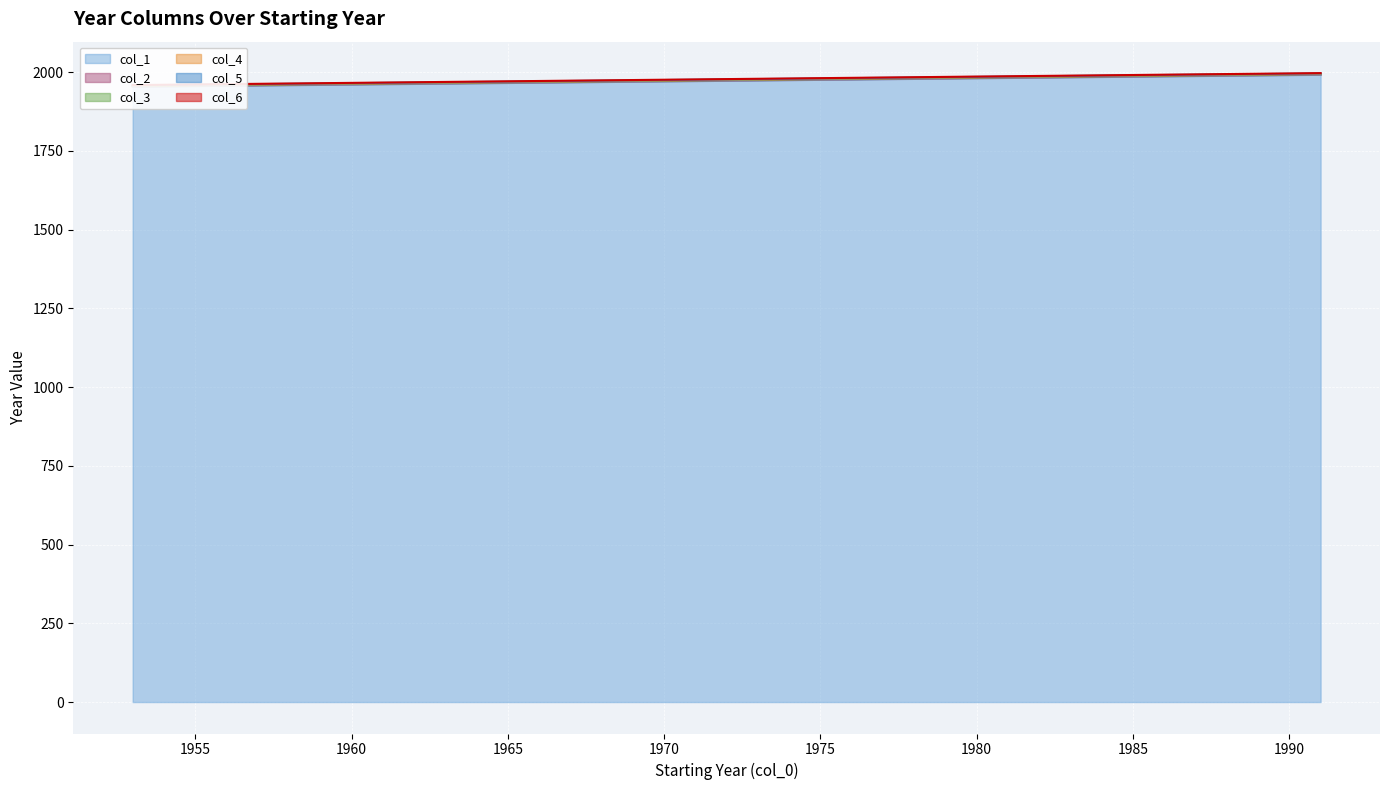

At which label does col_5 reach its minimum?

1953